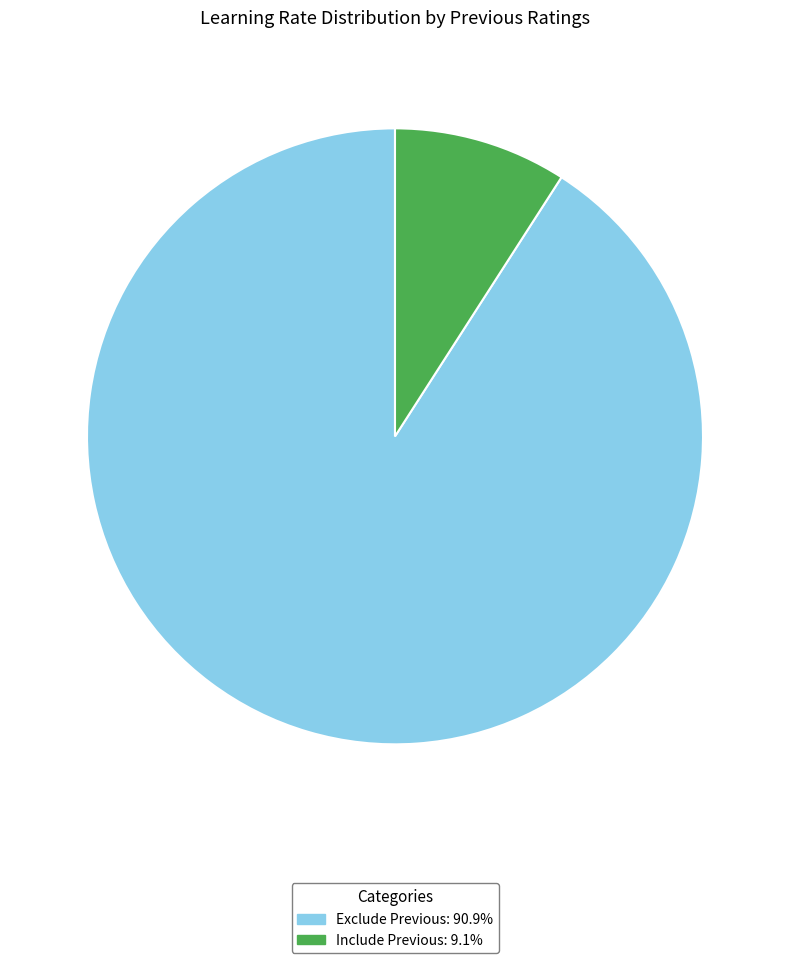

How many slices are in this pie chart?

2